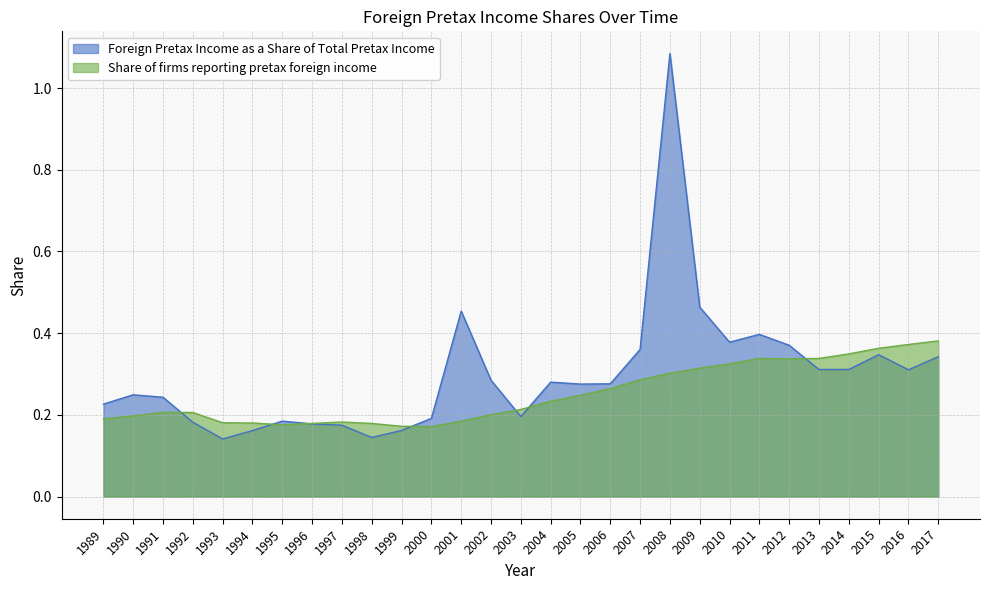

Reading left to right, extract all data points from this chart.

Foreign Pretax Income as a Share of Total Pretax Income: 1989=0.2	1990=0.2	1991=0.2	1992=0.2	1993=0.1	1994=0.2	1995=0.2	1996=0.2	1997=0.2	1998=0.1	1999=0.2	2000=0.2	2001=0.5	2002=0.3	2003=0.2	2004=0.3	2005=0.3	2006=0.3	2007=0.4	2008=1.1	2009=0.5	2010=0.4	2011=0.4	2012=0.4	2013=0.3	2014=0.3	2015=0.3	2016=0.3	2017=0.3
Share of firms reporting pretax foreign income: 1989=0.2	1990=0.2	1991=0.2	1992=0.2	1993=0.2	1994=0.2	1995=0.2	1996=0.2	1997=0.2	1998=0.2	1999=0.2	2000=0.2	2001=0.2	2002=0.2	2003=0.2	2004=0.2	2005=0.2	2006=0.3	2007=0.3	2008=0.3	2009=0.3	2010=0.3	2011=0.3	2012=0.3	2013=0.3	2014=0.3	2015=0.4	2016=0.4	2017=0.4